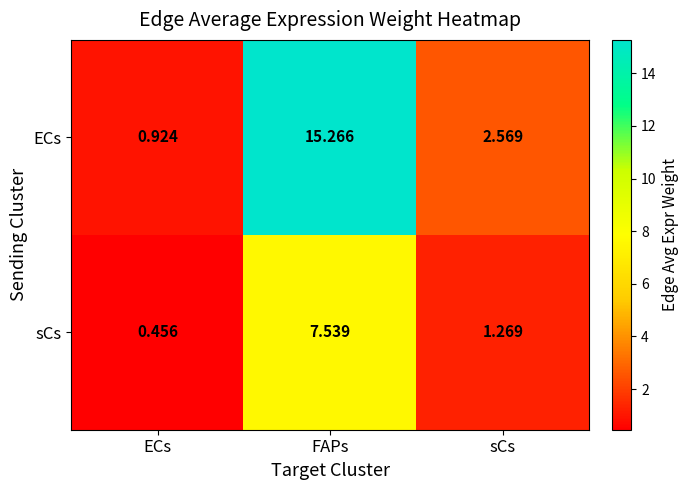

At which category is the sum across all series the highest?

FAPs